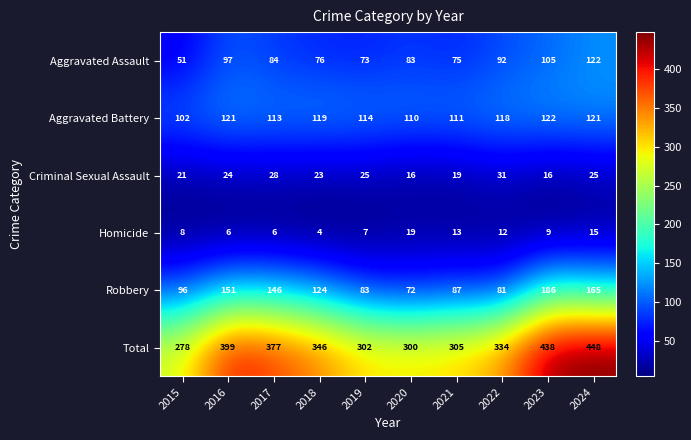

What is the approximate value of Criminal Sexual Assault at 2016, to the nearest 5?

25